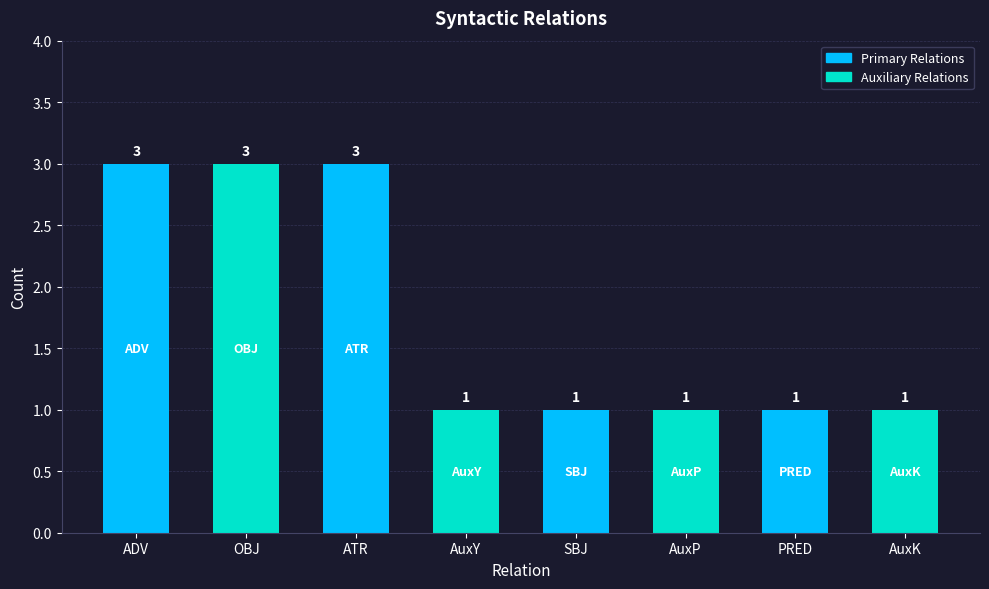

Does the chart contain stacked bars?

No